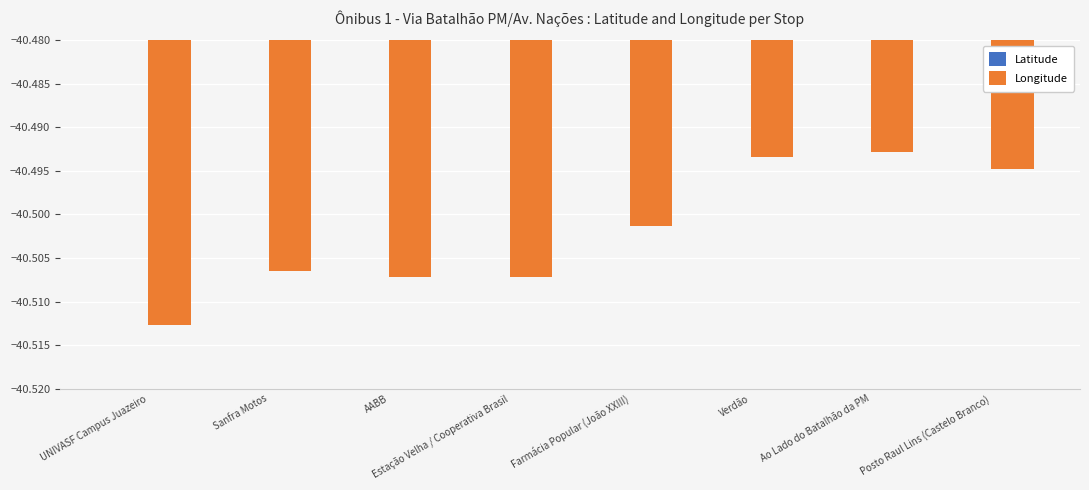

Rank the series by their maximum value, from highest to lowest.

Latitude, Longitude